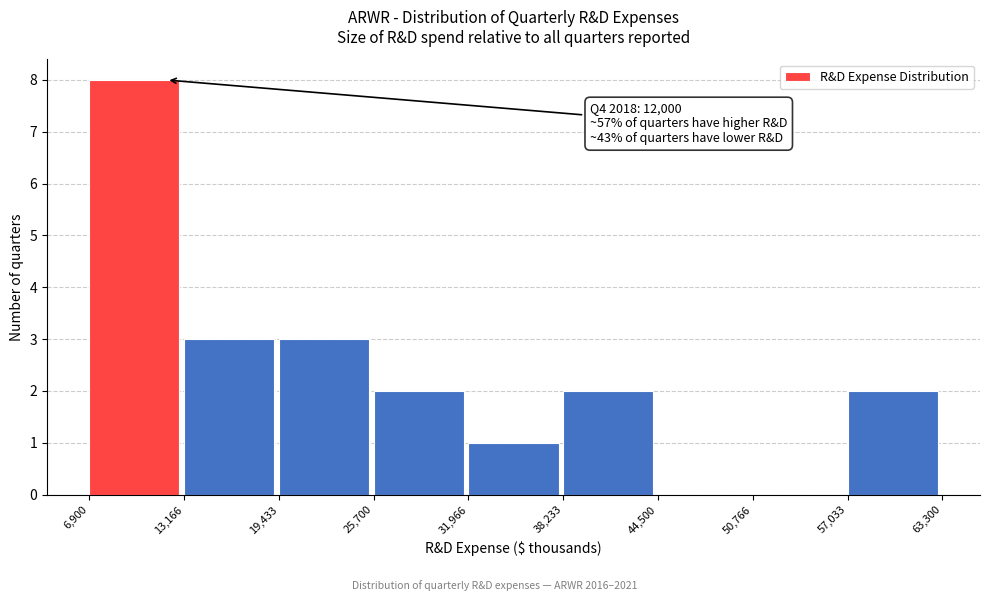

Over which range of the x-axis is the bar tallest?

6,900 to 13,166